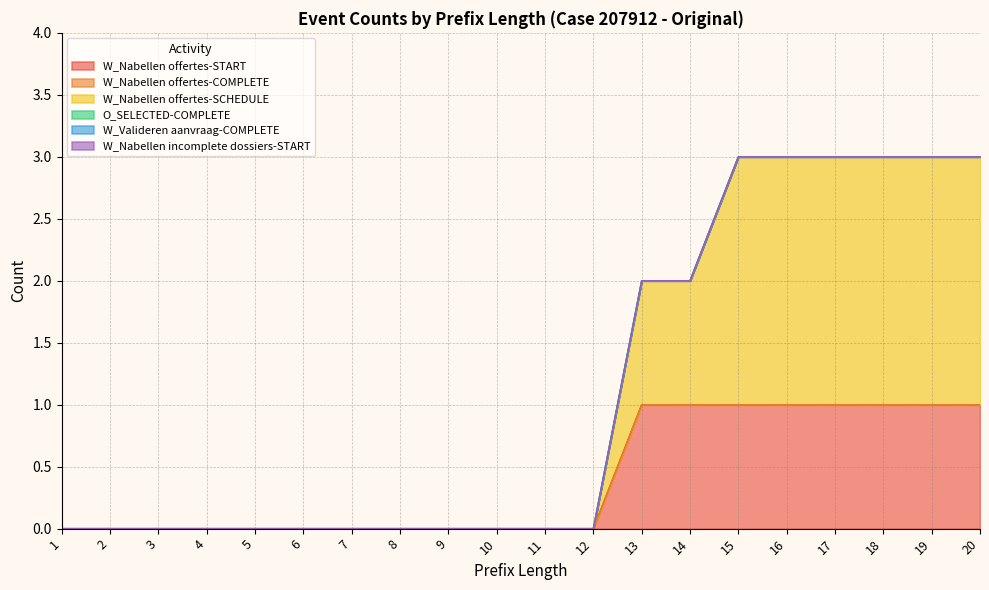

At how many categories does at least one series exceed 0?

8